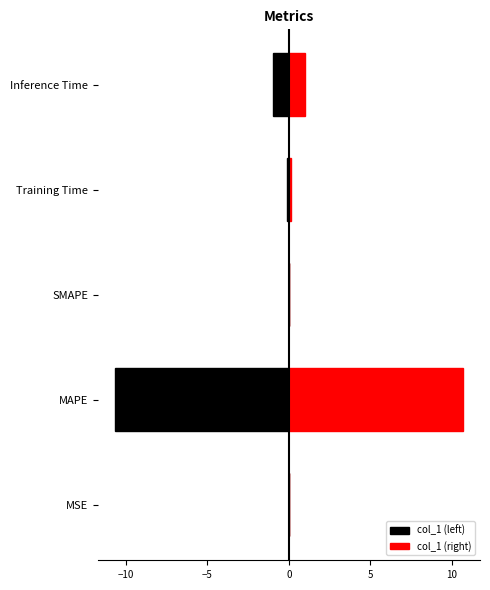

Count the number of categories in the chart.

5